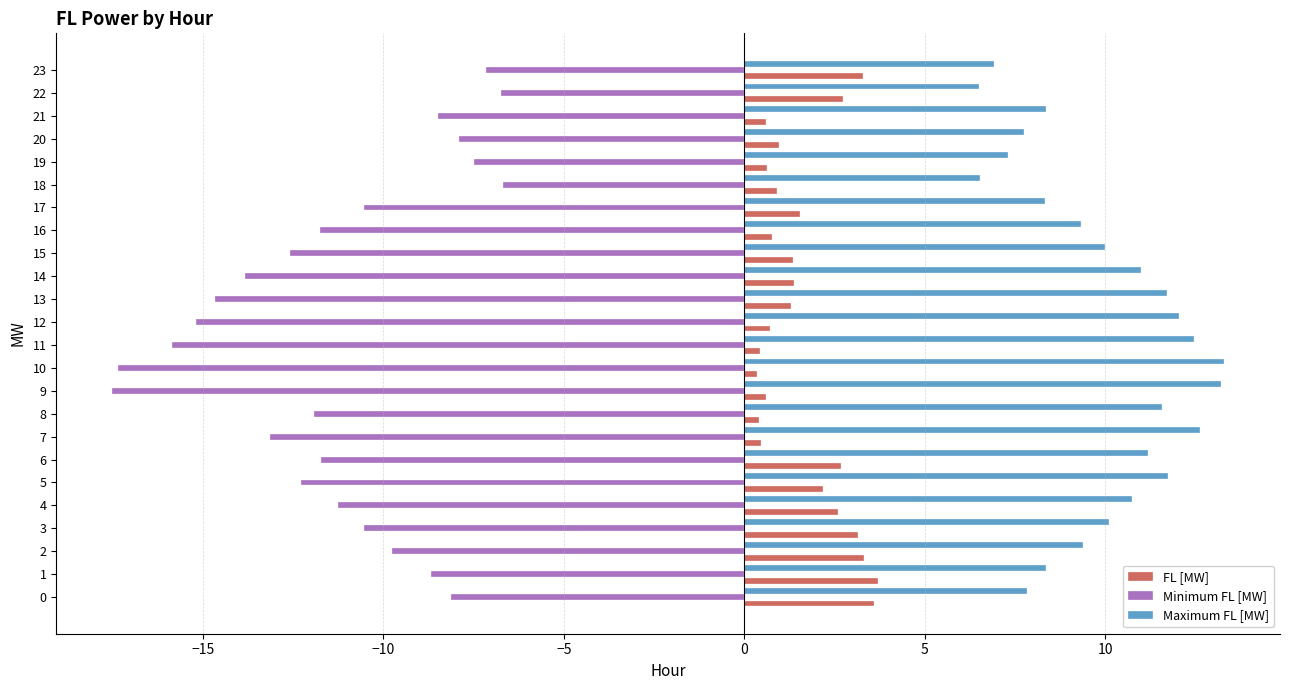

What is the spread (max minus min) of values at 5?

24.0